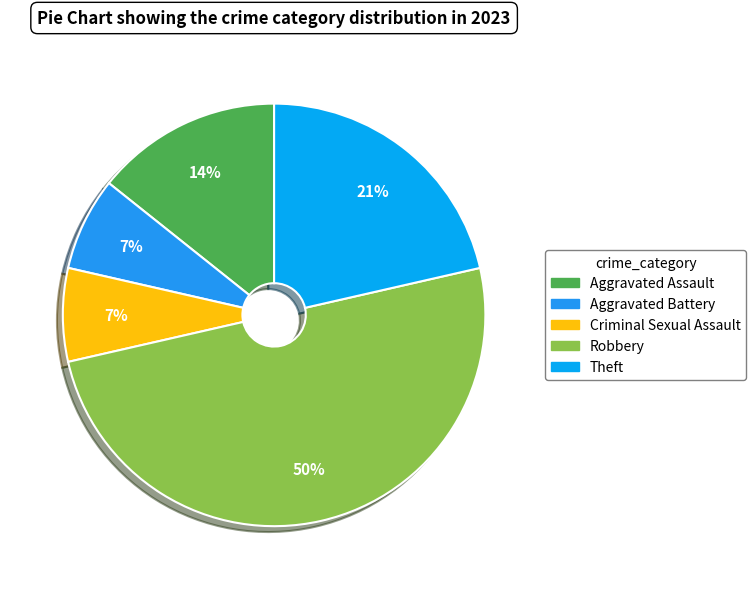

Combined, what portion of the pie is Aggravated Assault and Criminal Sexual Assault?

21.4%